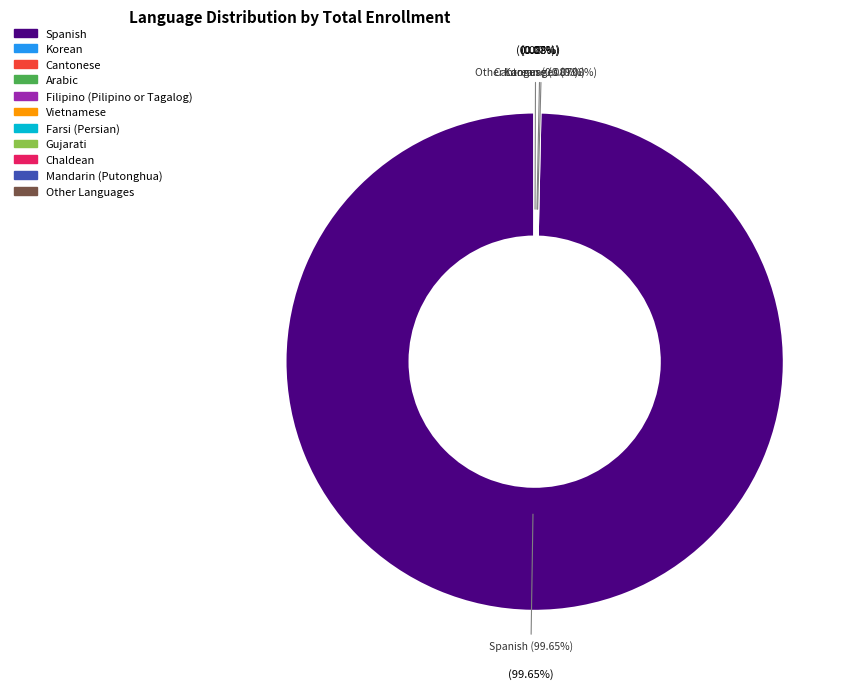

Which category has the biggest portion of the pie?

Spanish